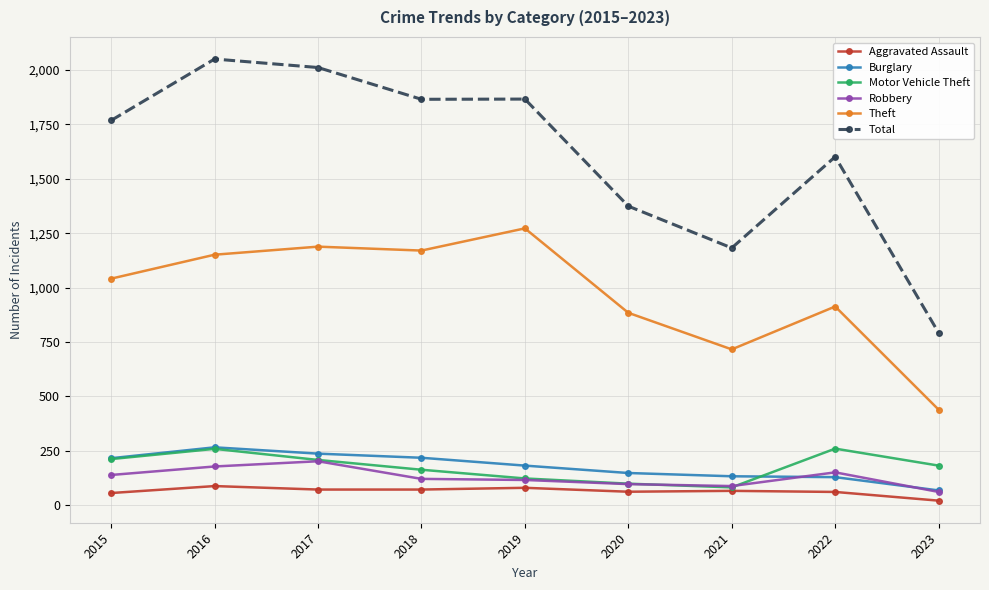

True or false: Total and Robbery cross at least once.

False